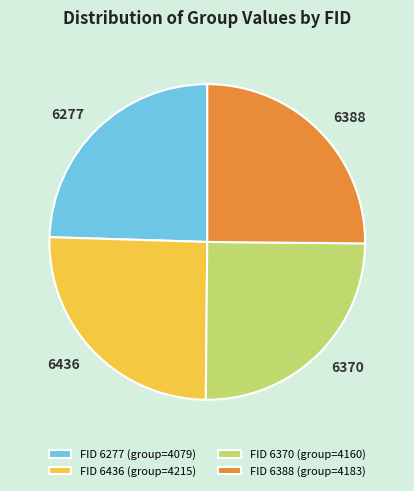

Is 6370 the majority of the pie?

No